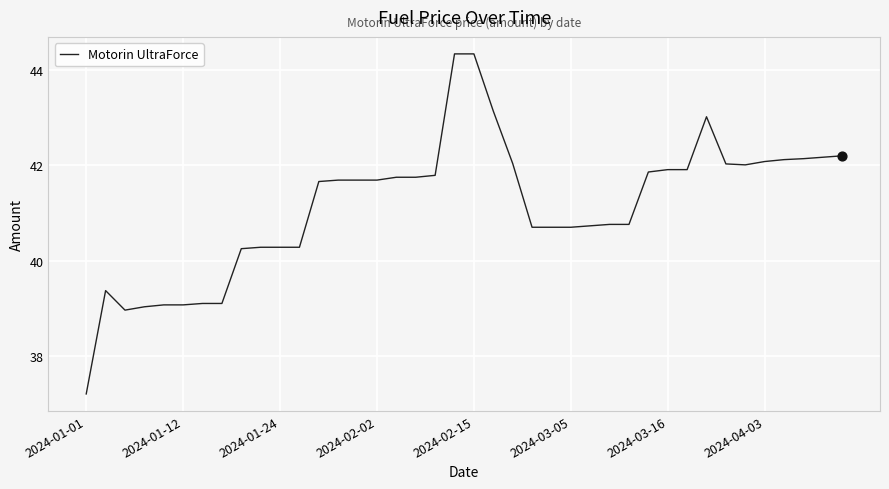

What is the smallest value displayed?

37.2